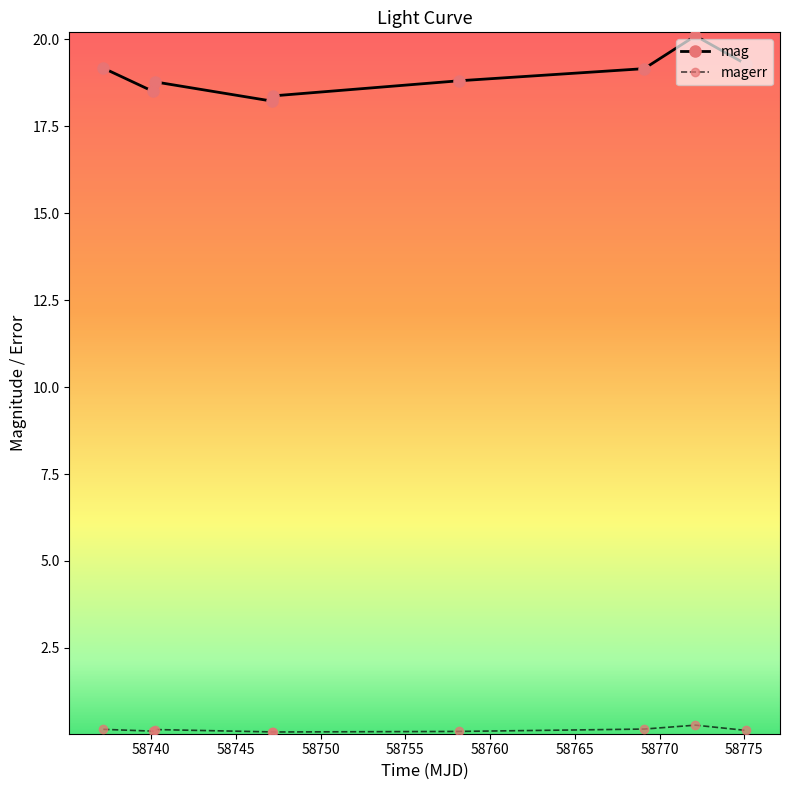

Which series has the largest range (max minus min)?

mag